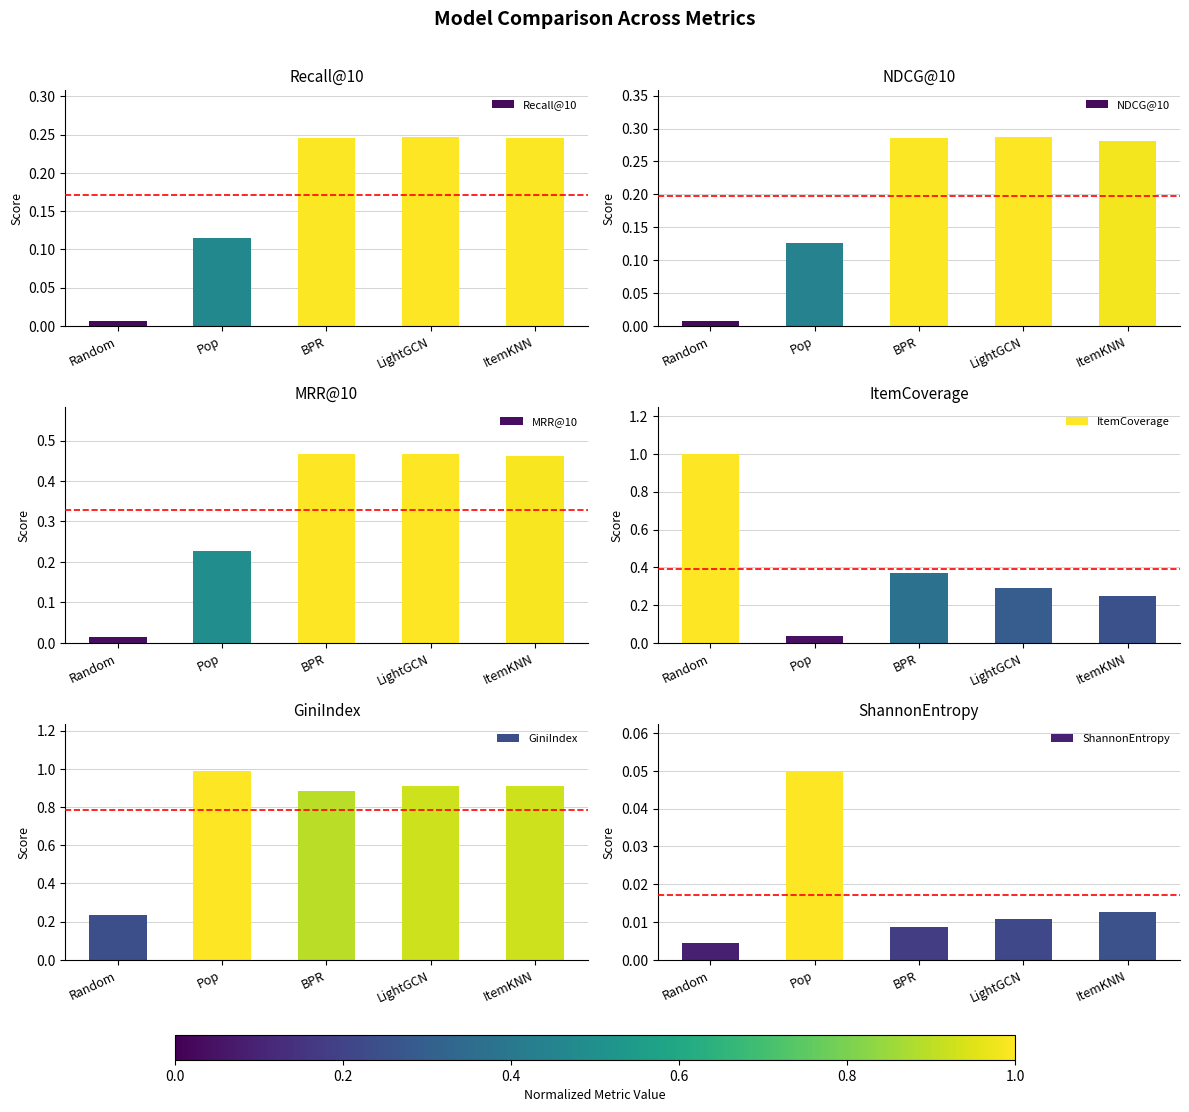

What position from the left is BPR?

3